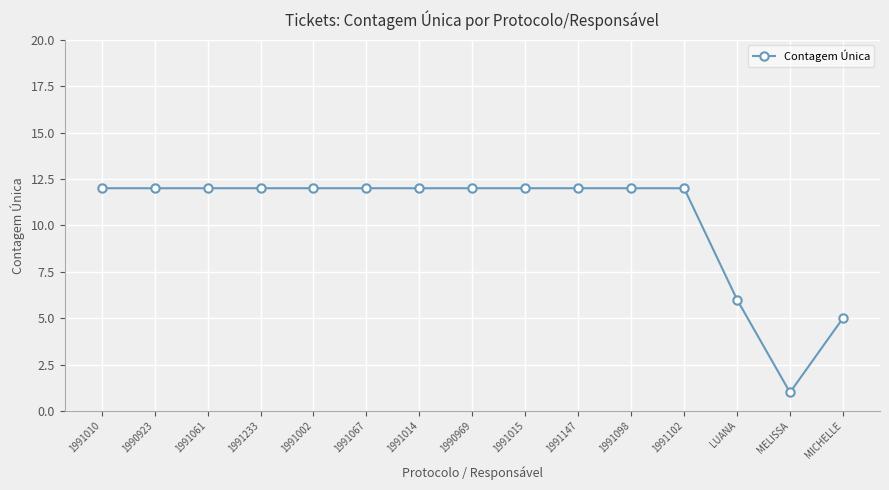

What is the sum of all values?

156